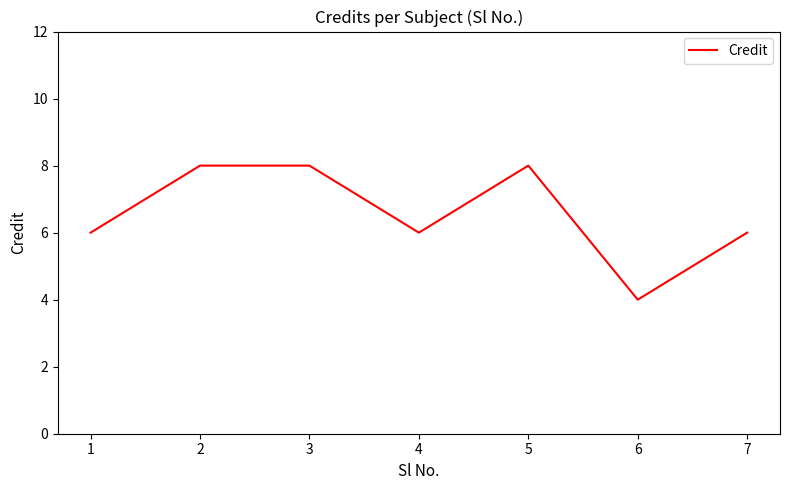

What is the minimum value shown in the chart?

4